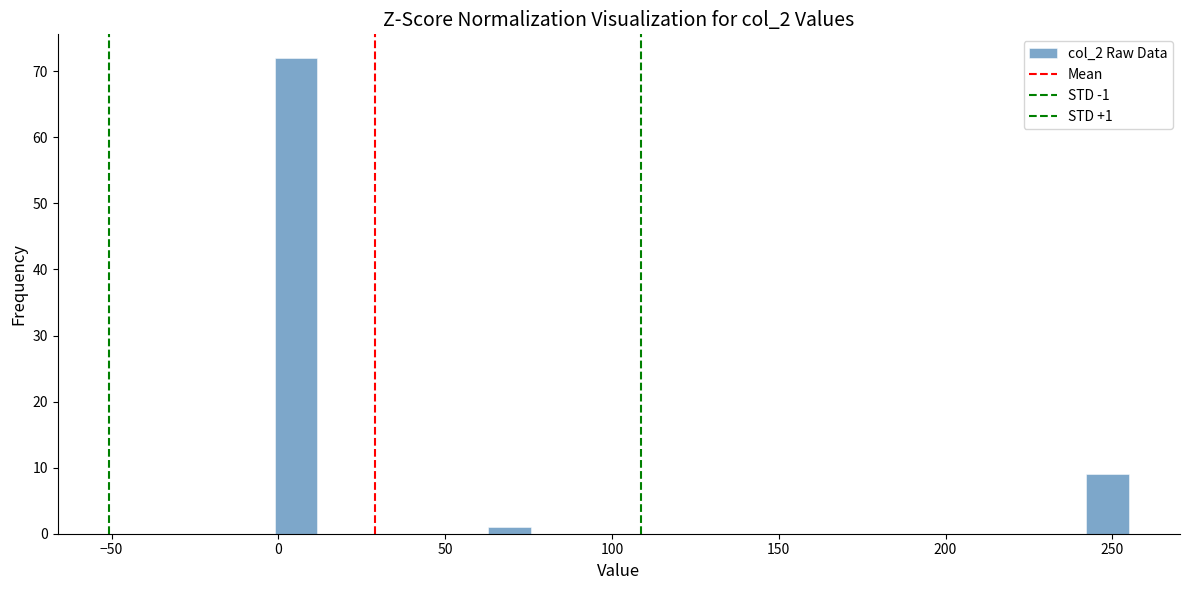

Around what value on the x-axis is the tallest bar? Give the approximate position of its centre, as read against the axis.

5